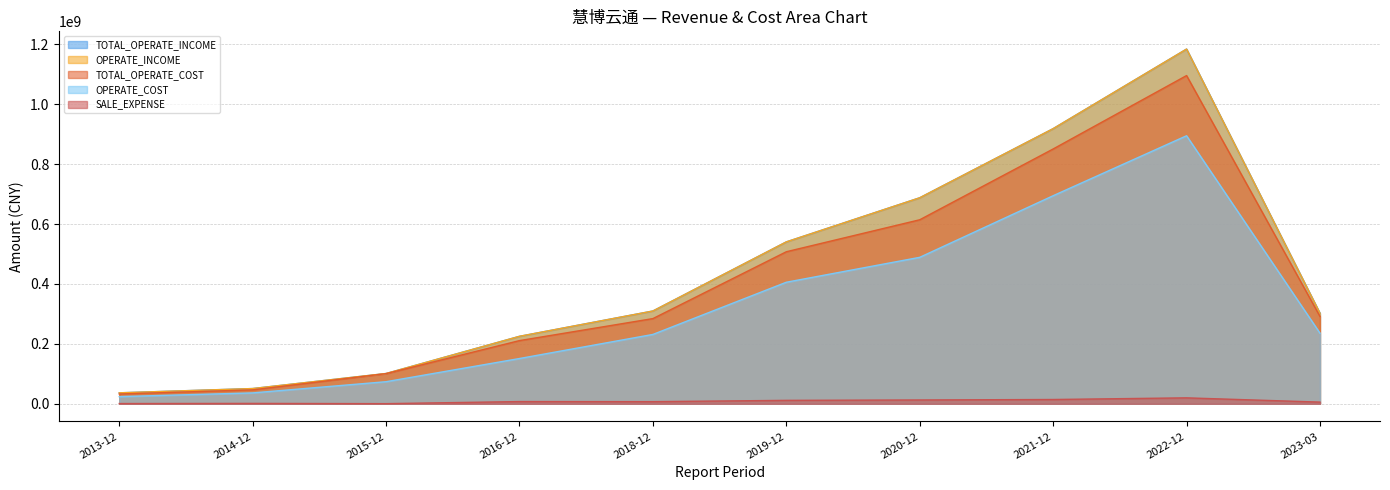

Which series has the widest spread of values?

TOTAL_OPERATE_INCOME